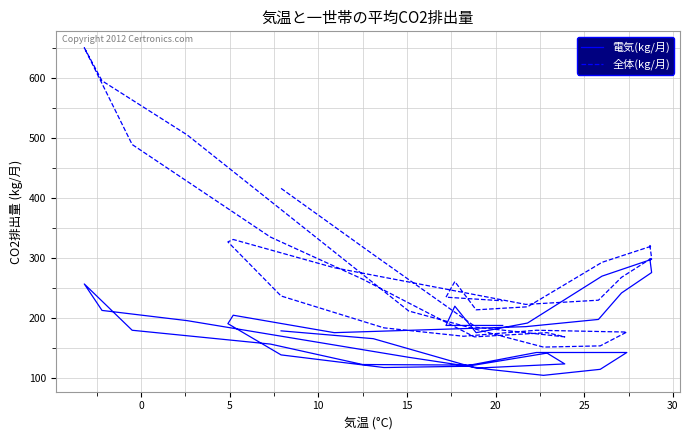

The 電気(kg/月) series shows 34 at 14. True or false?

False